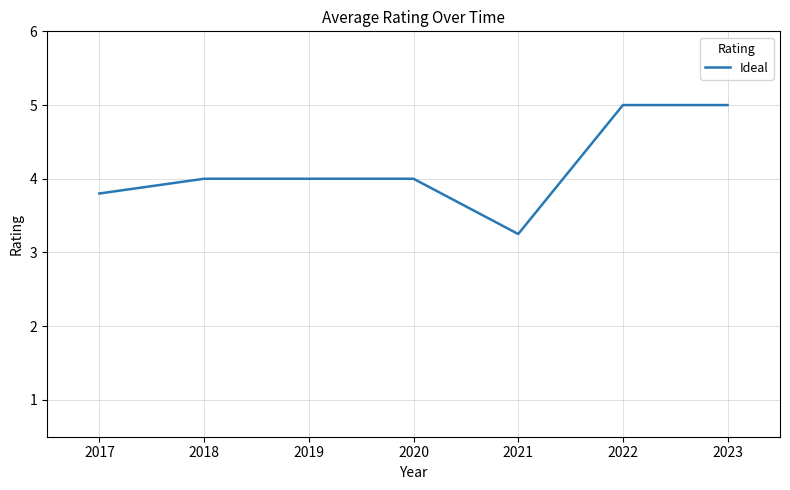

How many interior local valleys (lower than both neighbors) does the data have?

1